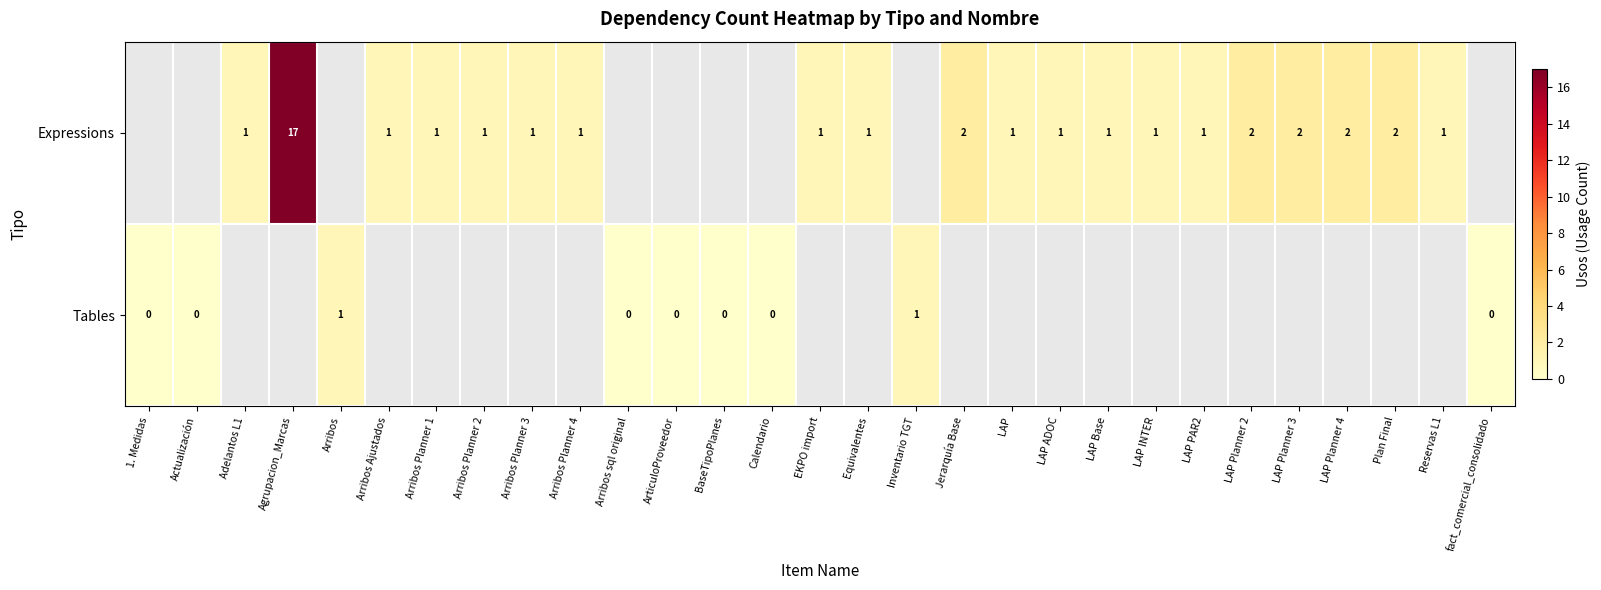

Count the number of categories in the chart.

29